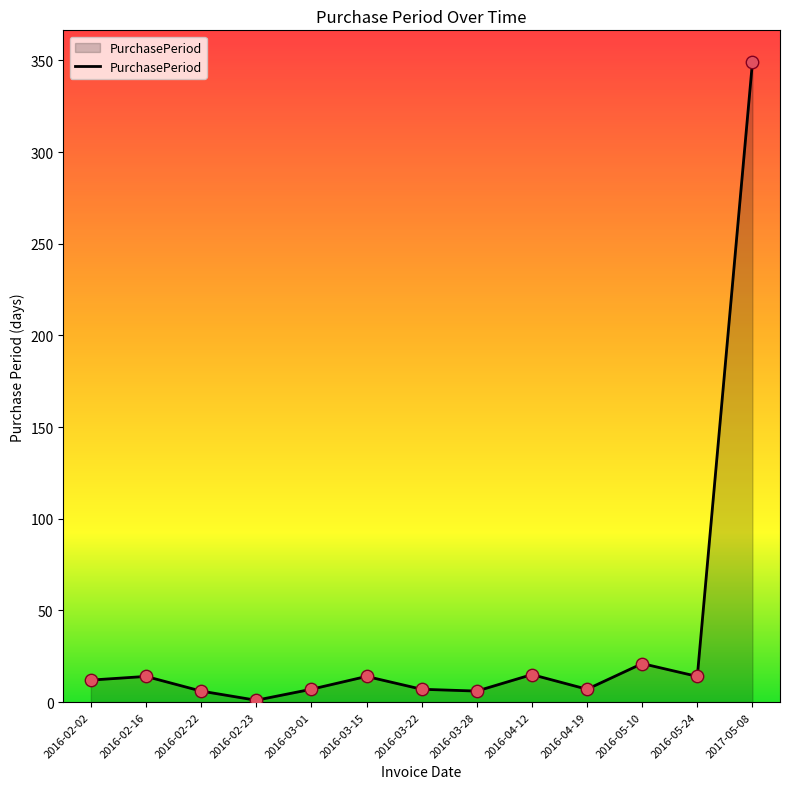

Between 2016-02-23 and 2016-04-12, which is larger?

2016-04-12